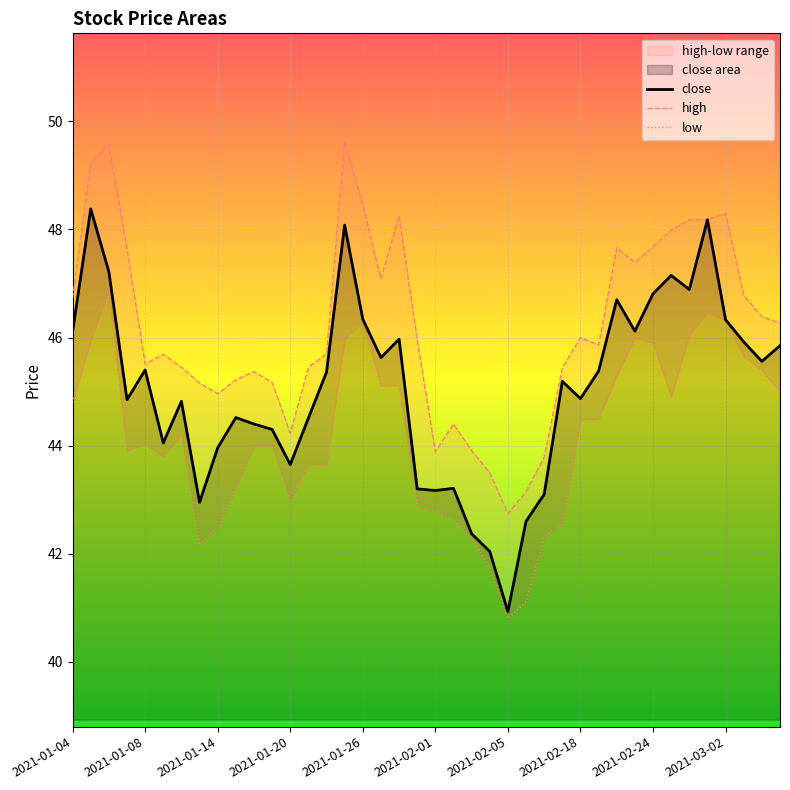

What is the difference between the highest and lowest values at 2021-02-25?

3.1